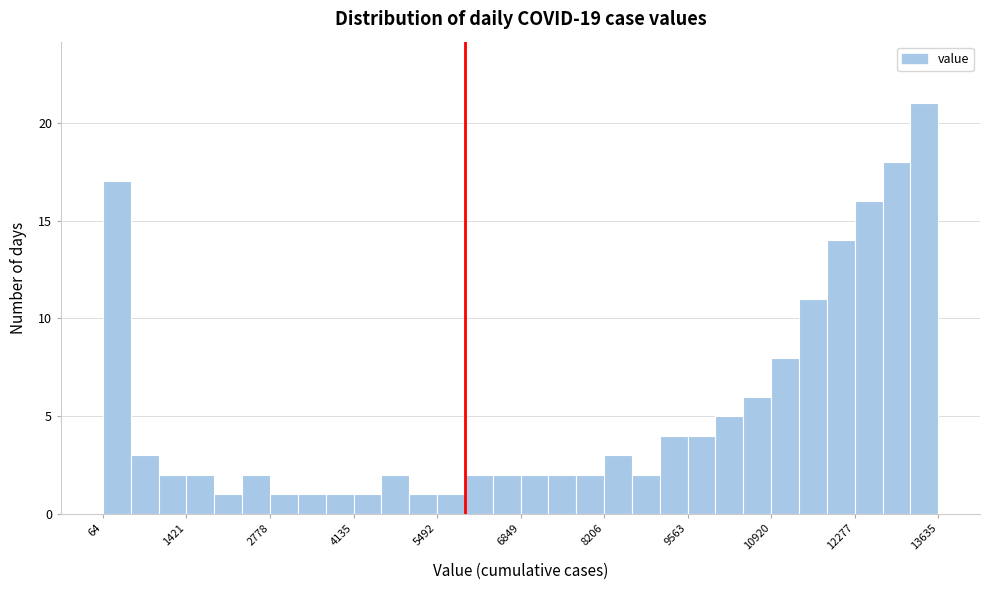

Read against the x-axis, roughly where is the centre of the tallest bar?

13400